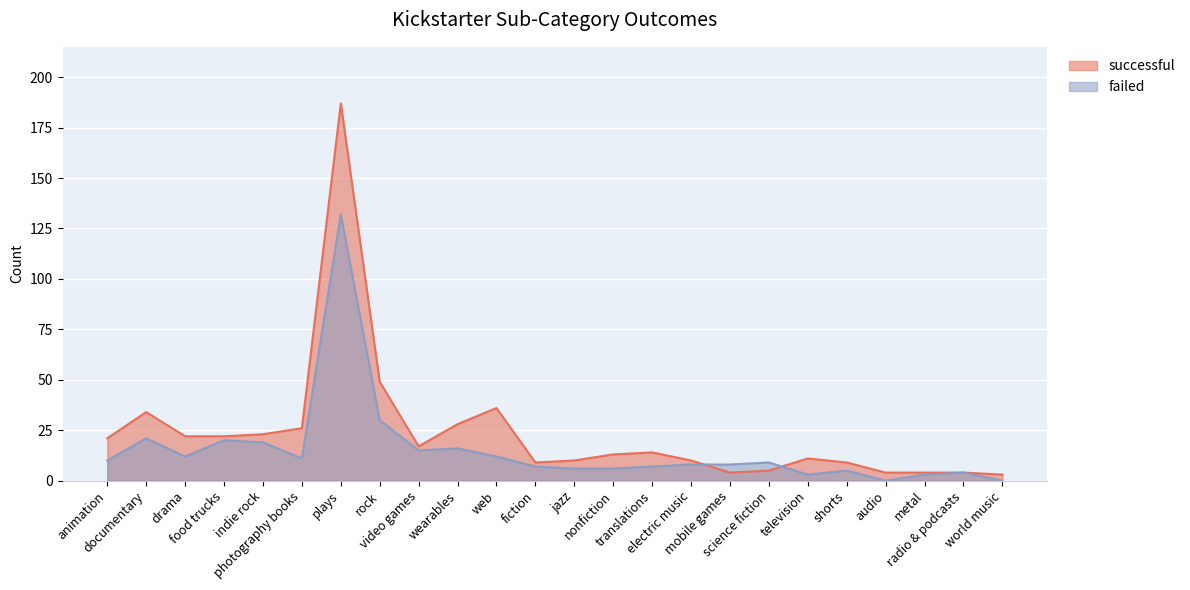

What is the label of the 22nd point from the right?

drama